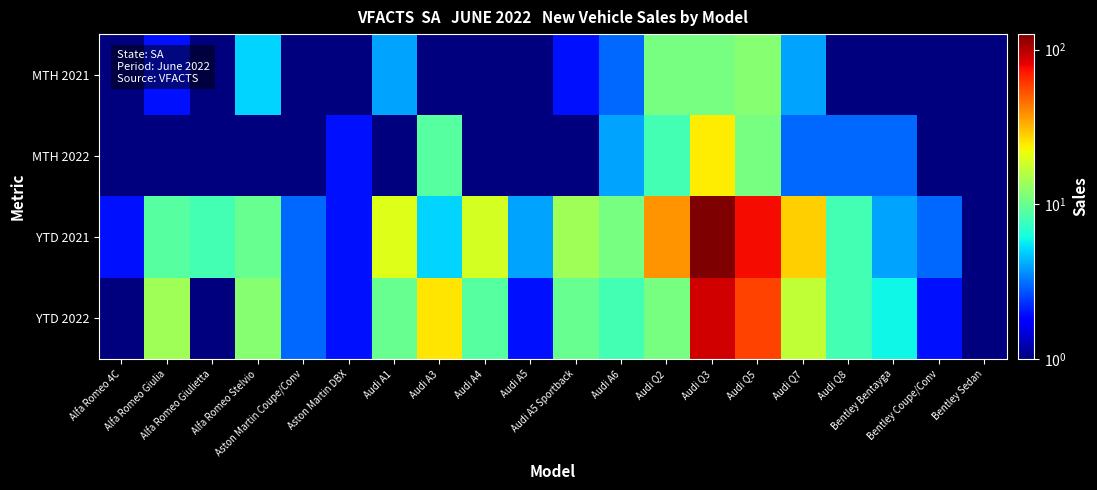

At which category is the sum across all series the highest?

Audi Q3